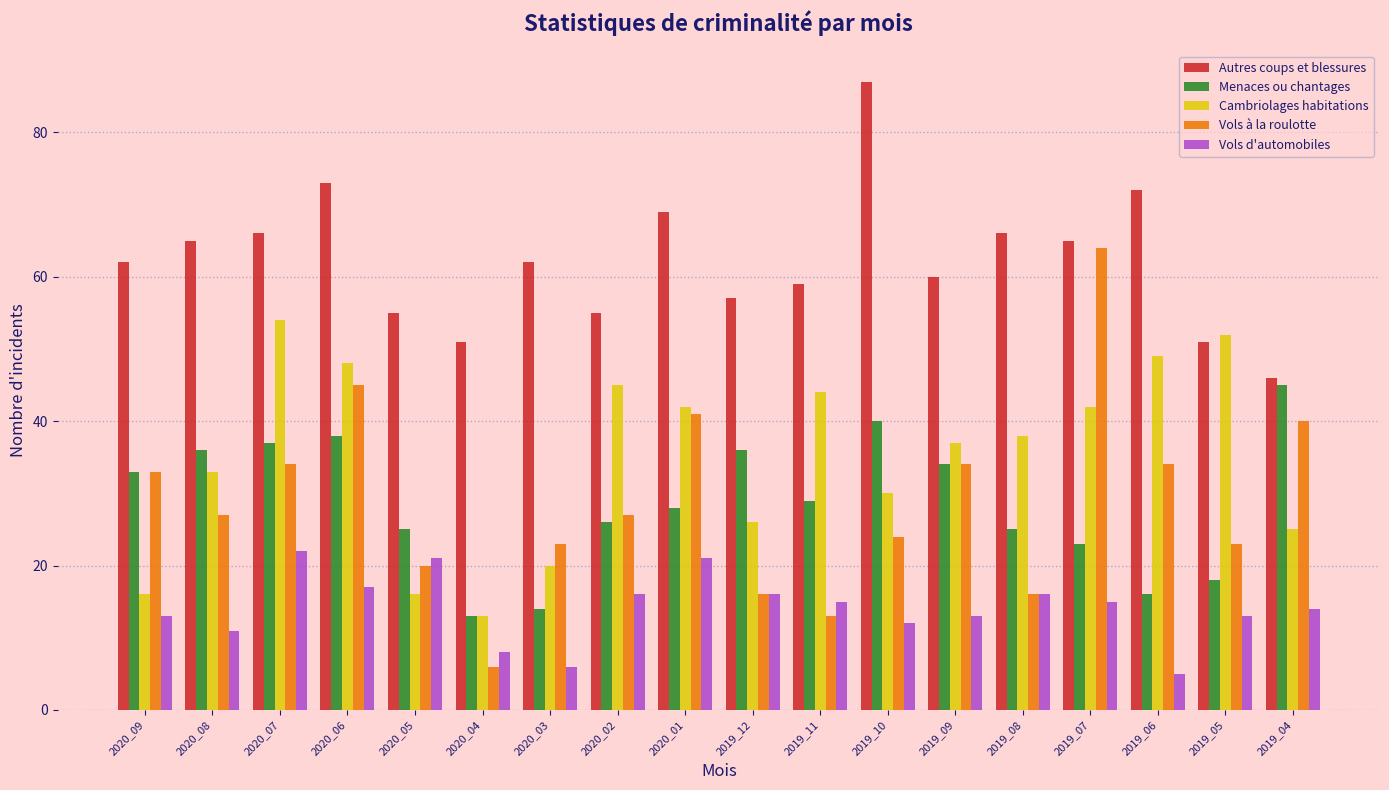

What is the total value across all series at 2019_07?

209